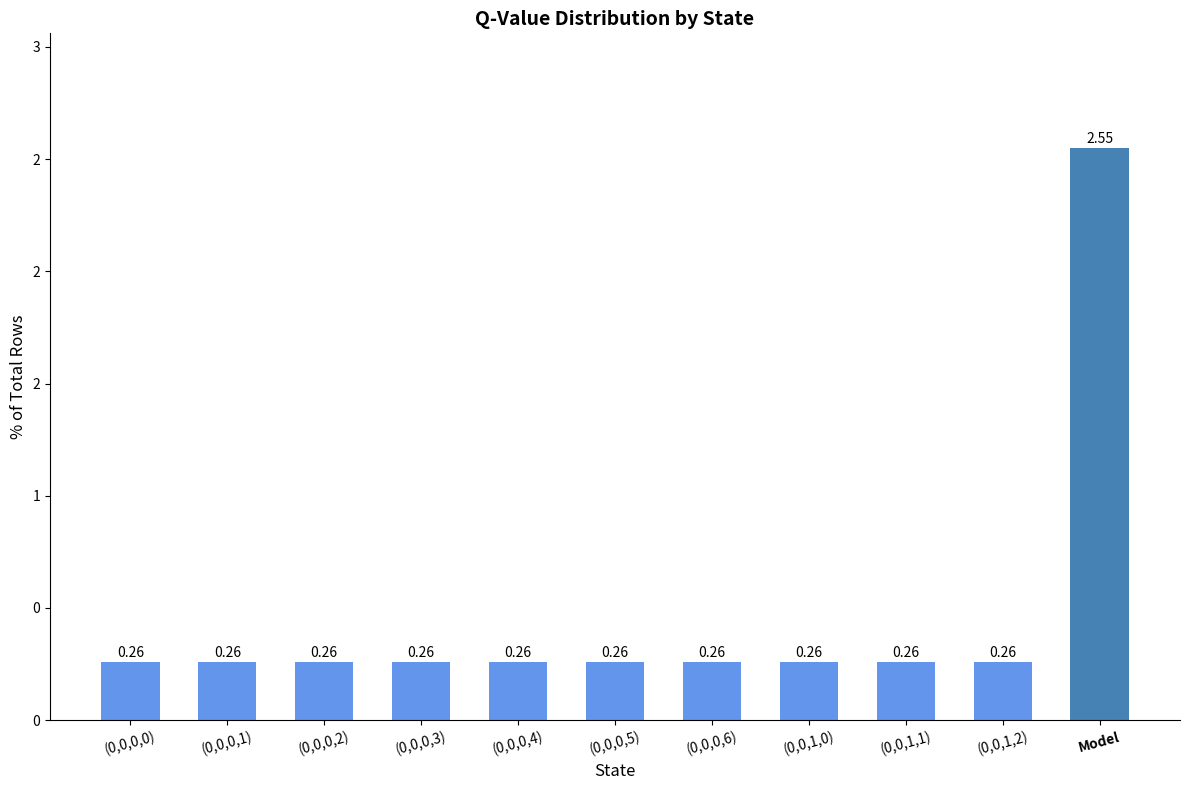

What is the minimum value shown in the chart?

0.3